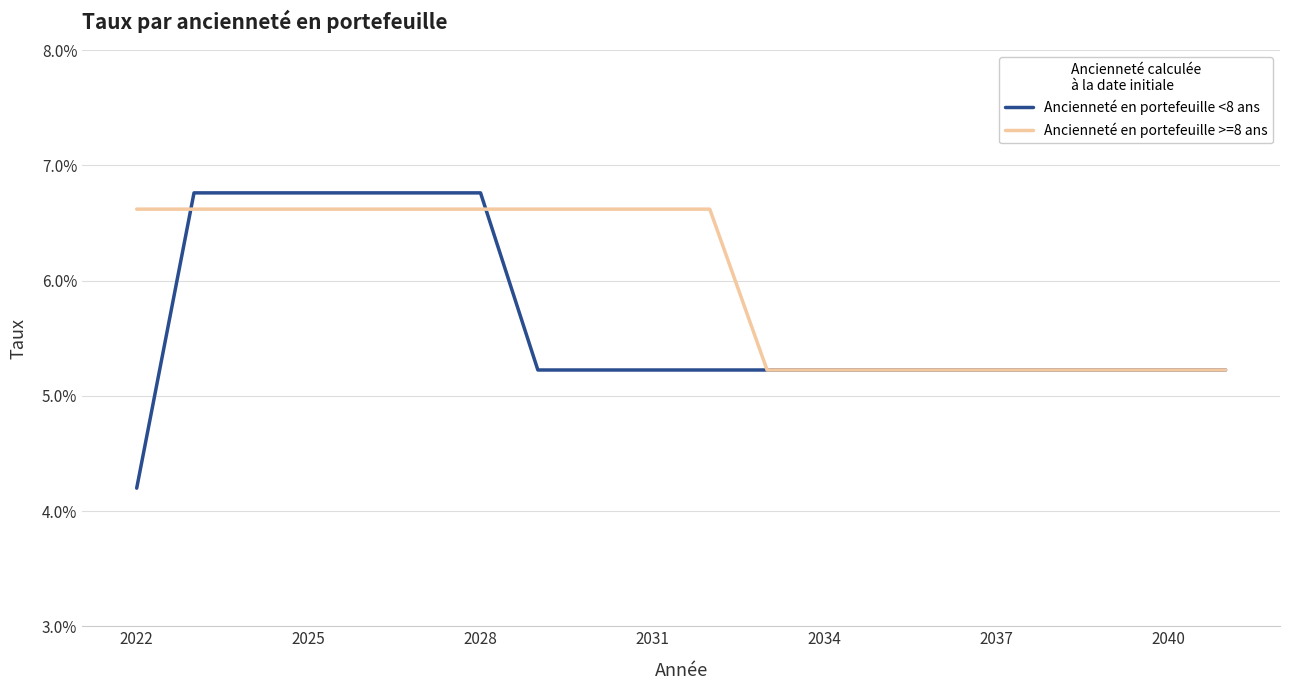

What are all the series names shown in the legend?

Ancienneté en portefeuille <8 ans, Ancienneté en portefeuille >=8 ans